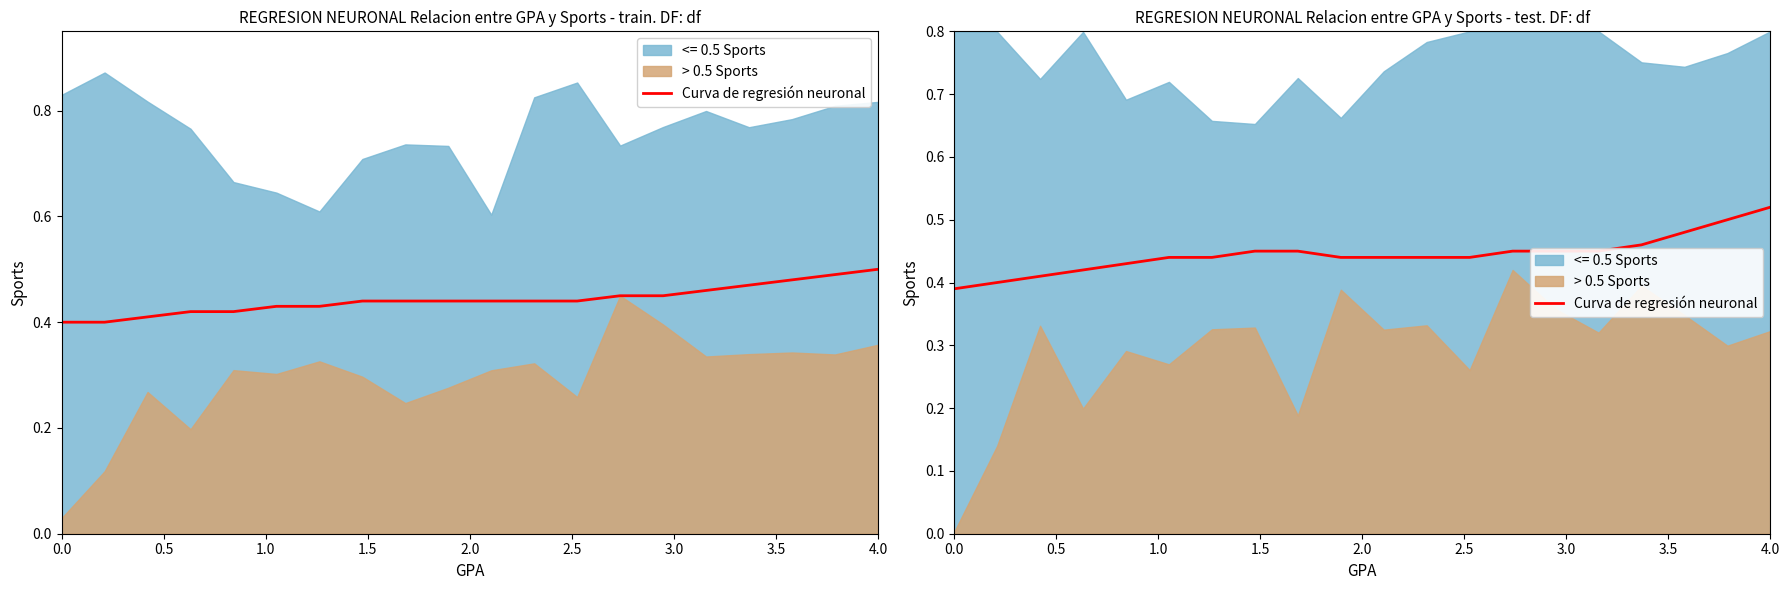

How many values are between 0 and 1?

20